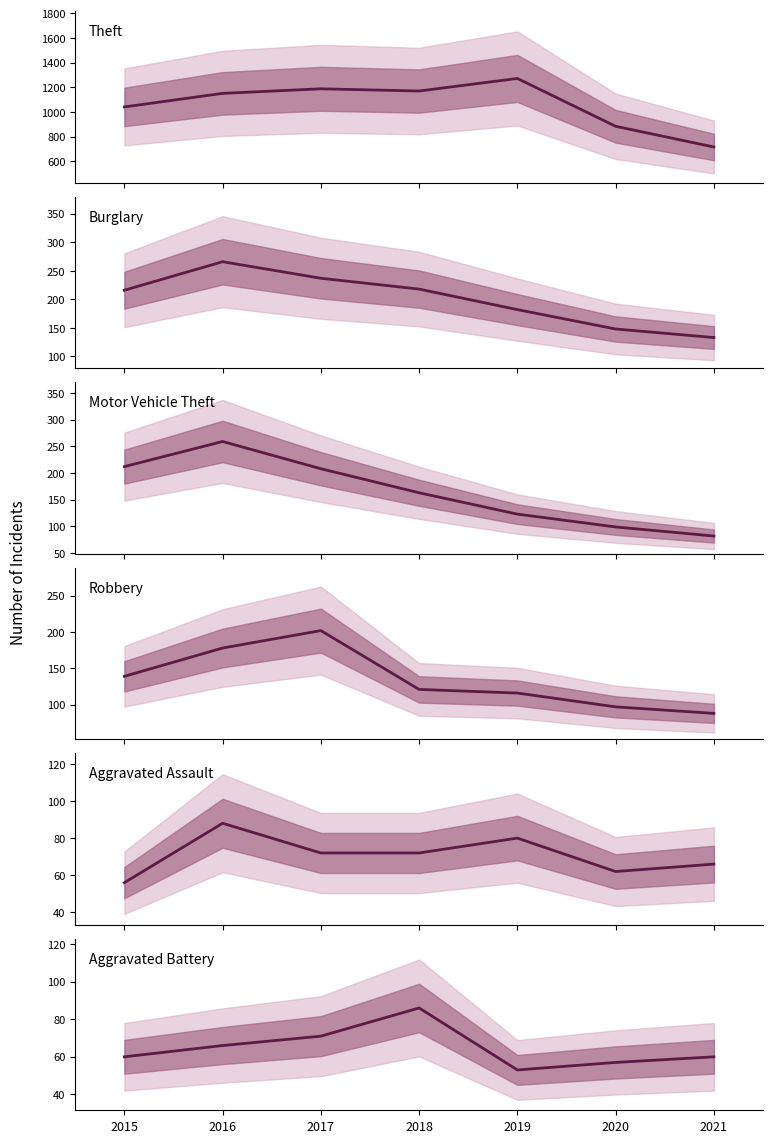

How many data points in Aggravated Battery are above 60?

3